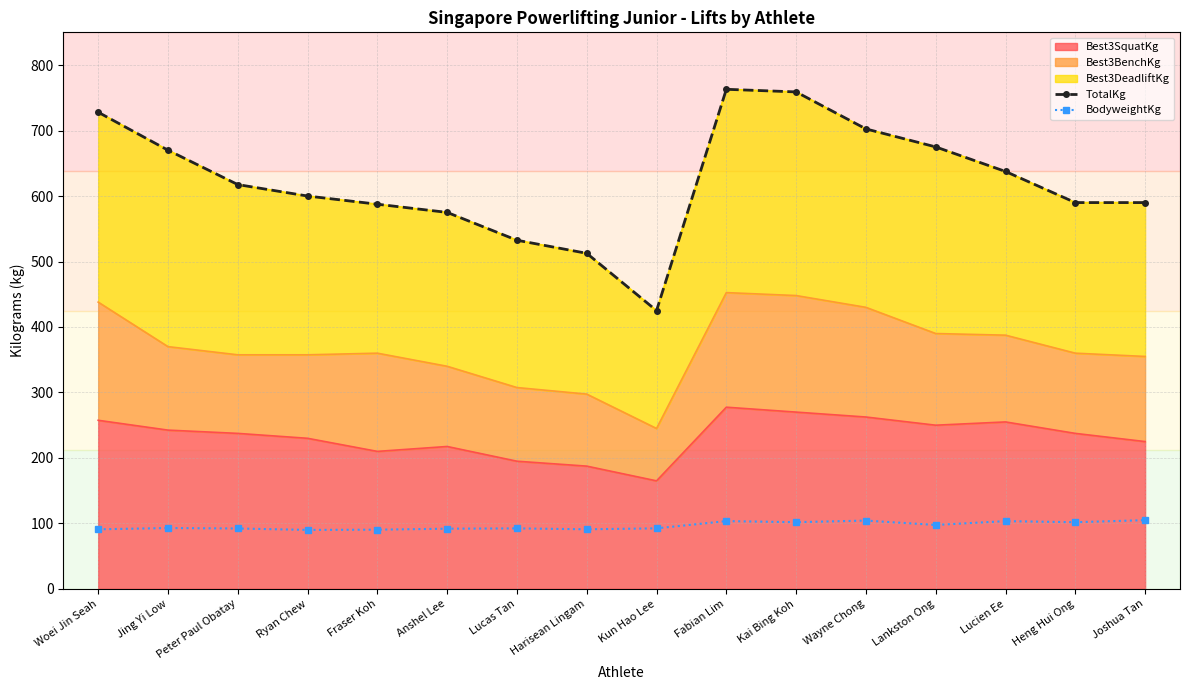

The value of TotalKg at Lucien Ee is 637.5. True or false?

True